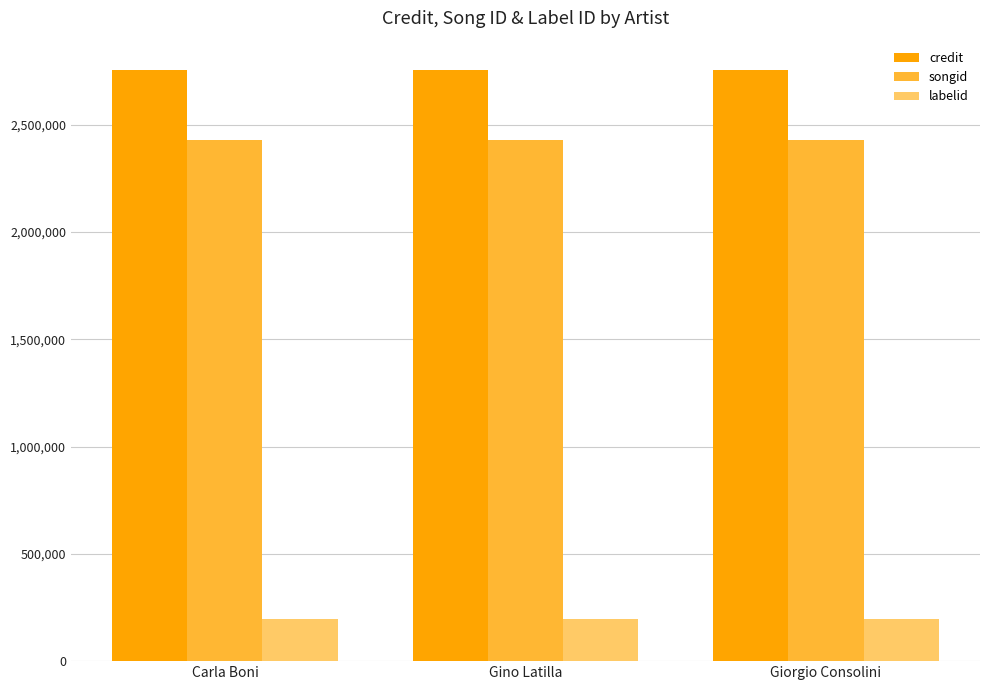

What value does the credit series have at Carla Boni?

2753920